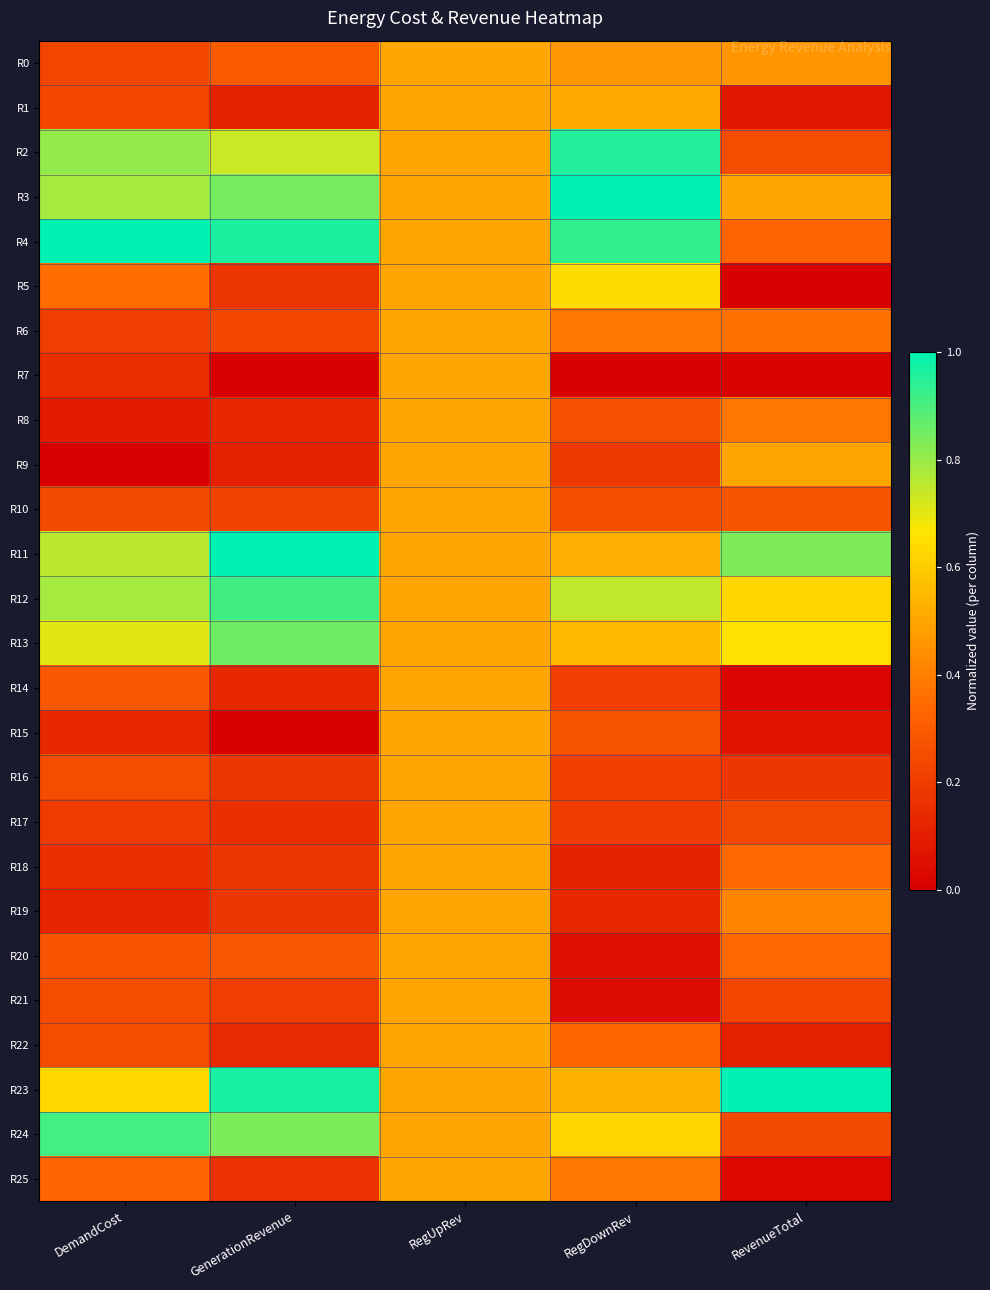

How many series are shown in this chart?

26